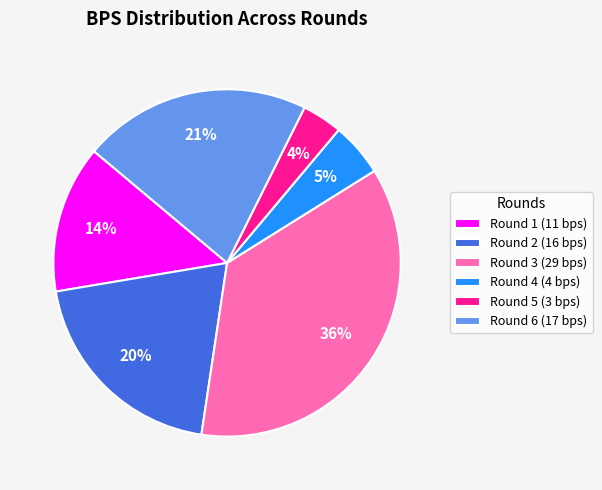

Approximately how many times larger is the value at Round 2 (16 bps) compared to Round 4 (4 bps)?

4.0